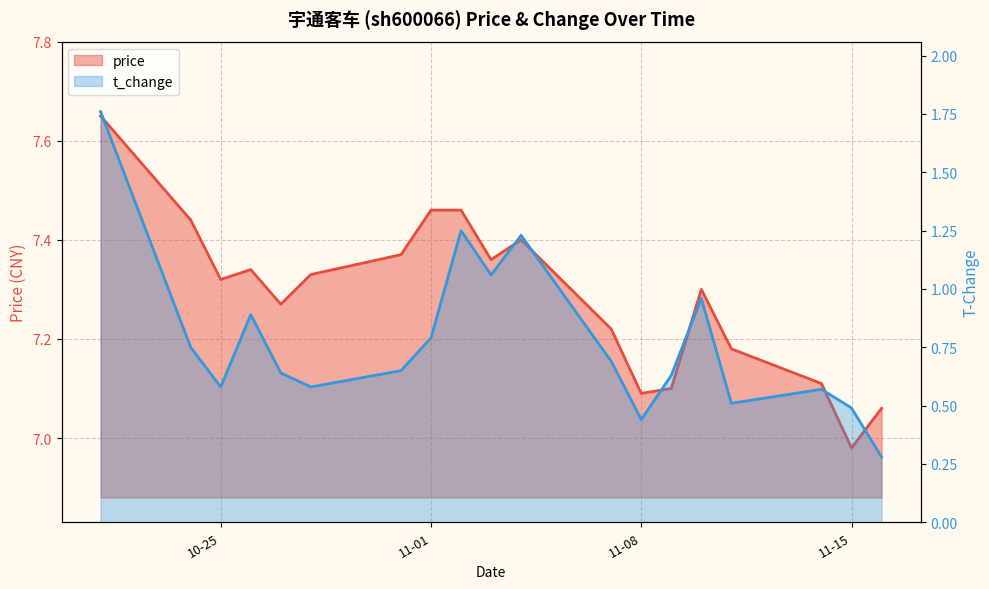

How many values in the price series exceed 7?

18